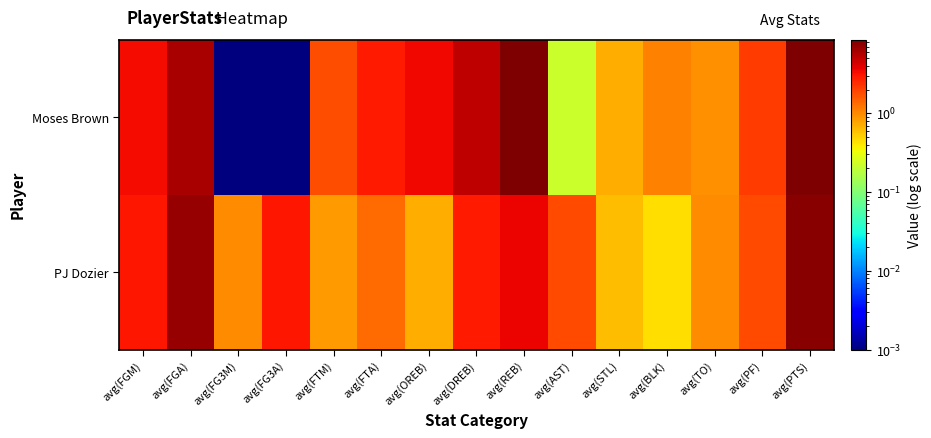

How many categories are shown in the chart?

15